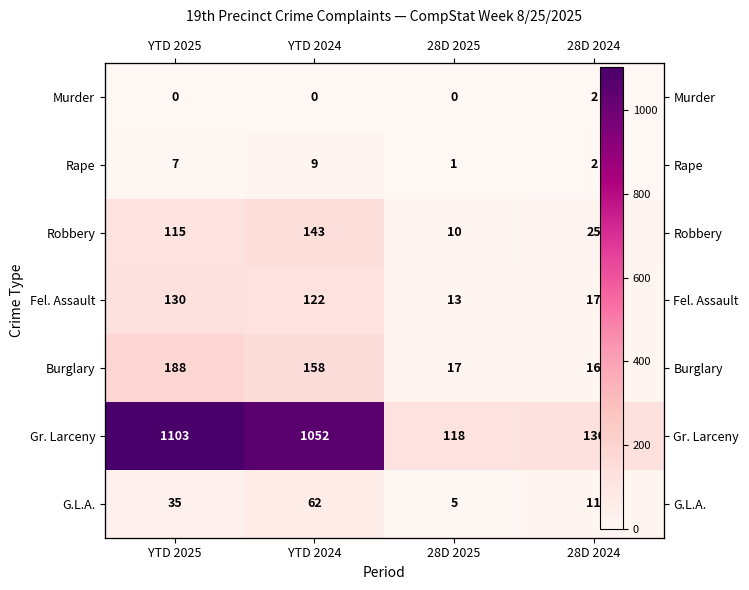

What is the average value of the Fel. Assault series?

70